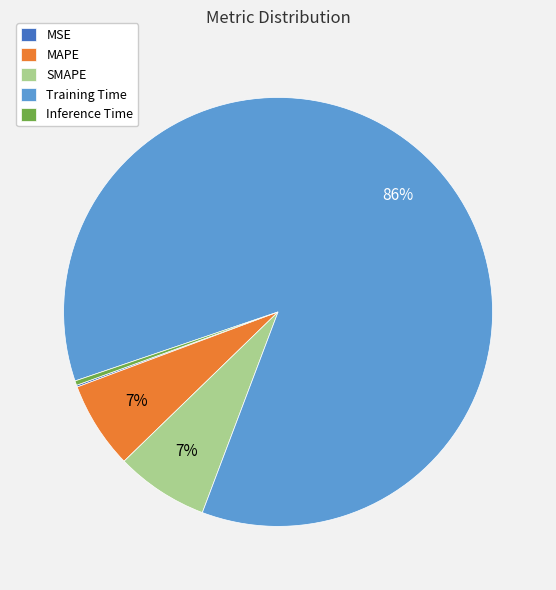

The SMAPE slice represents 7% of the pie. True or false?

True